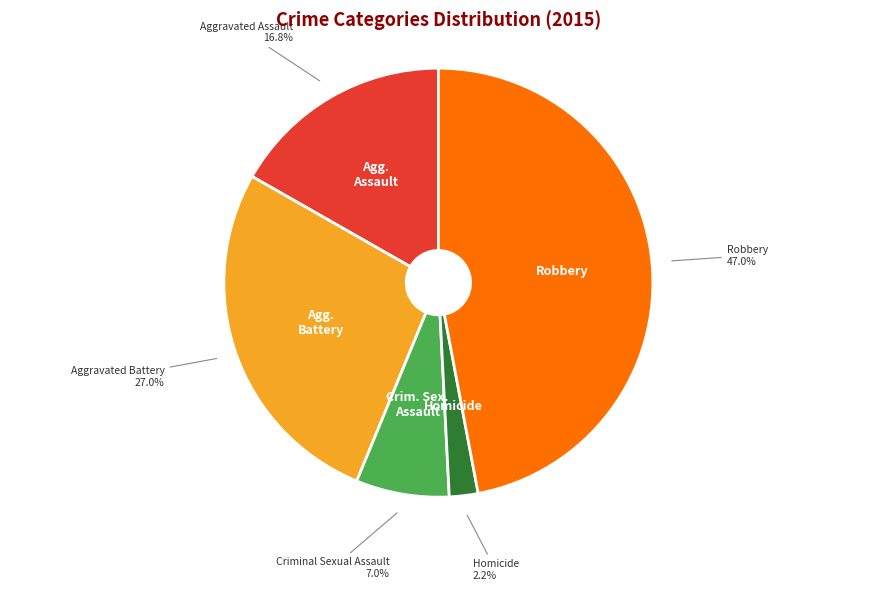

To the nearest percent, what is the difference between the Criminal Sexual Assault and Aggravated Assault slice percentages?

10%